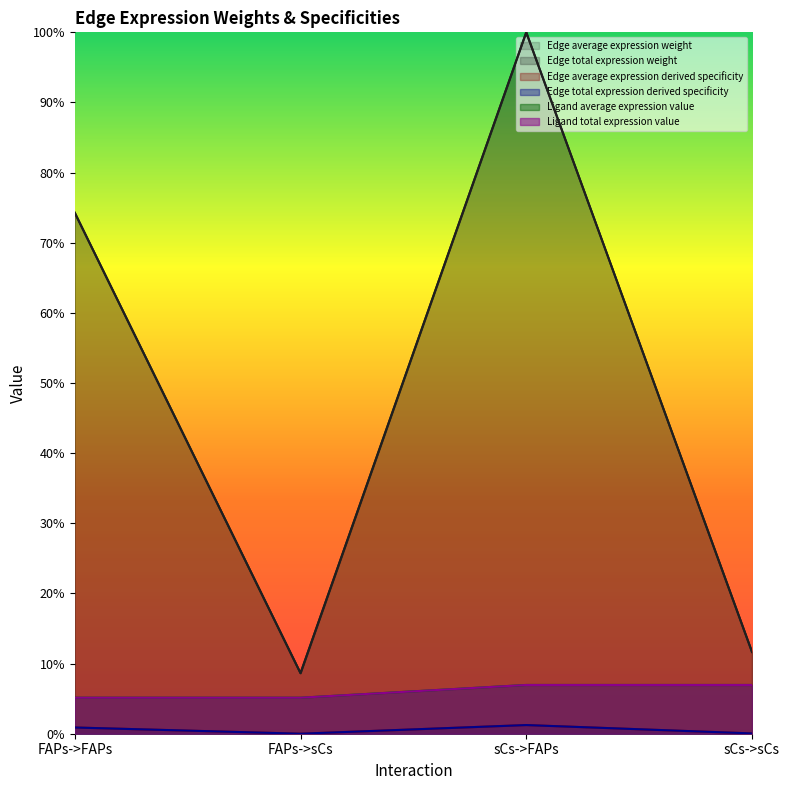

True or false: Edge total expression derived specificity and Edge total expression weight intersect in this chart.

False